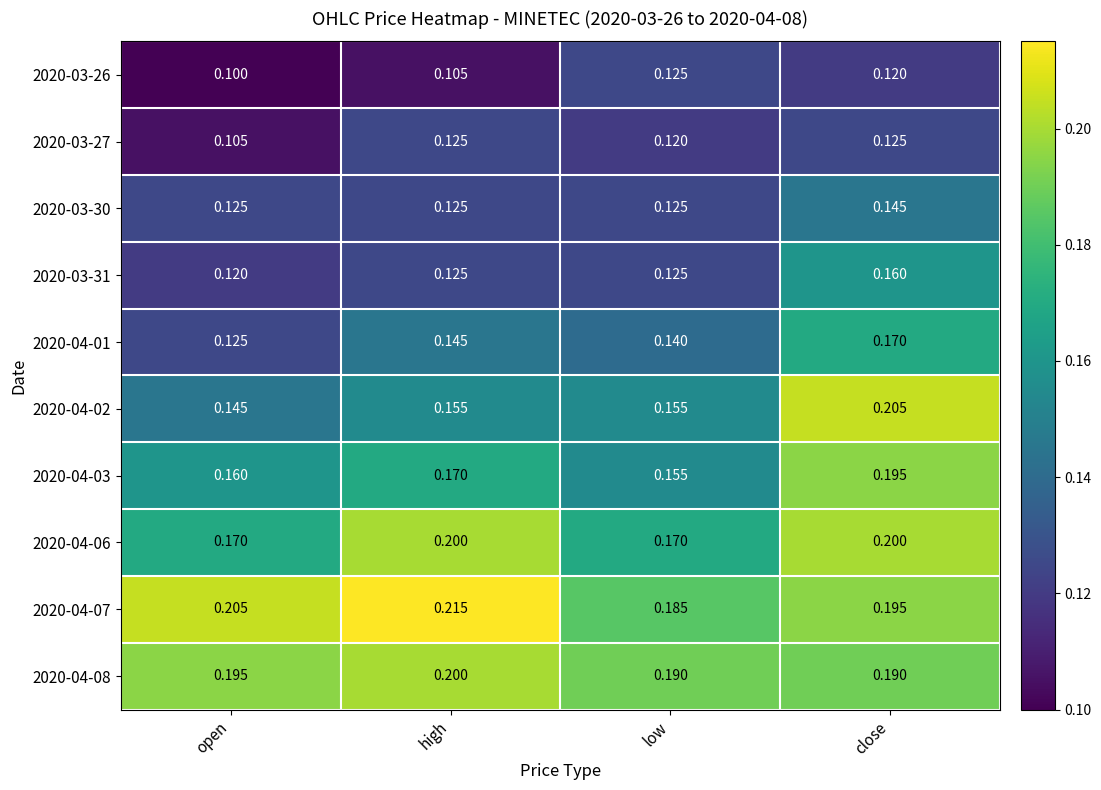

What is the minimum value shown in the chart?

0.1